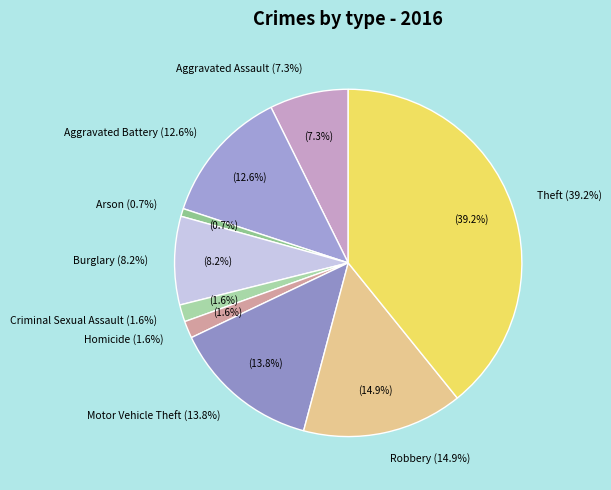

To the nearest percent, what is the average slice percentage?

11%